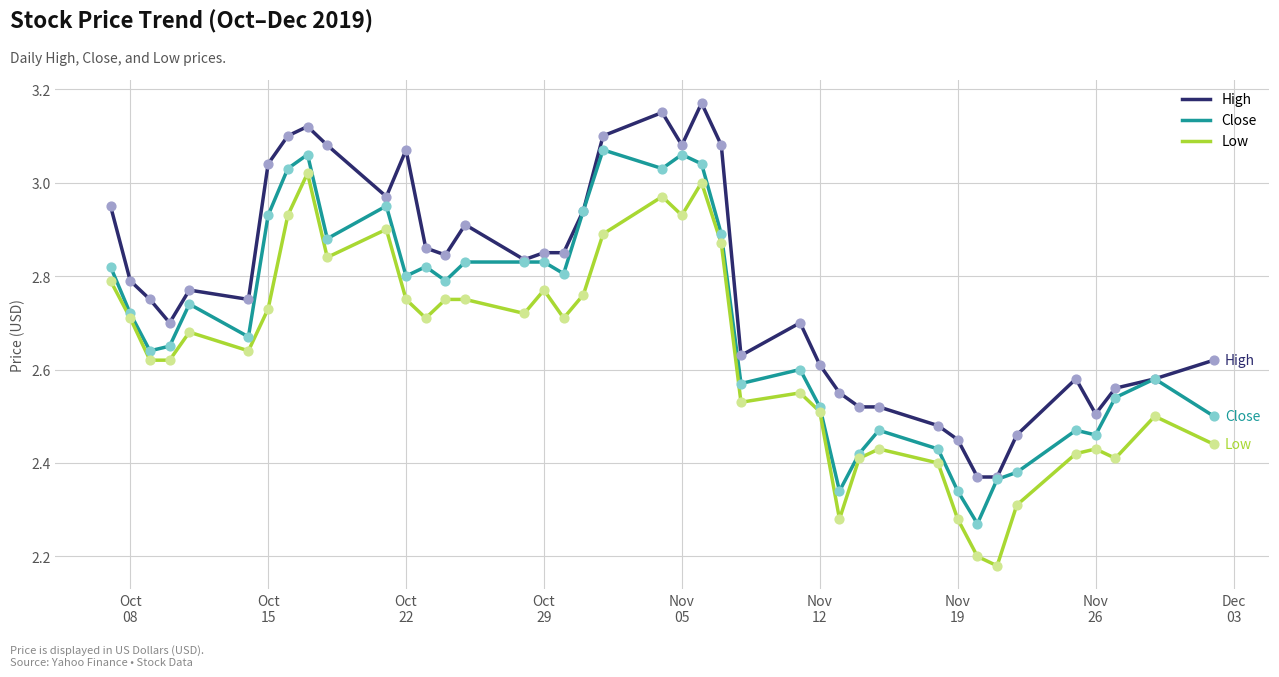

Which series has the largest total across all categories?

High